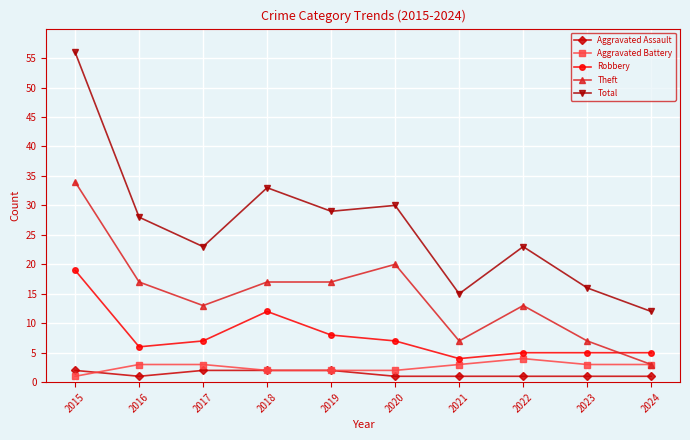

Where is the first local minimum for Robbery?

2016